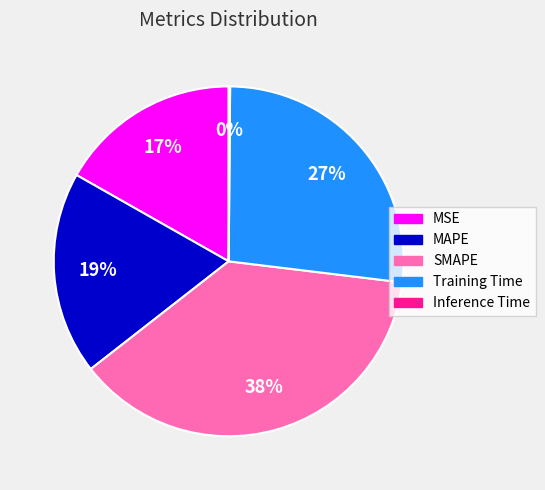

Is there any slice that represents more than half of the pie?

No